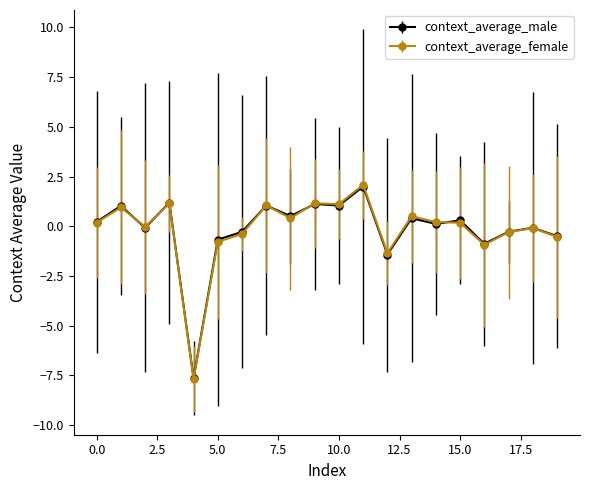

What is the greatest value displayed?

2.1